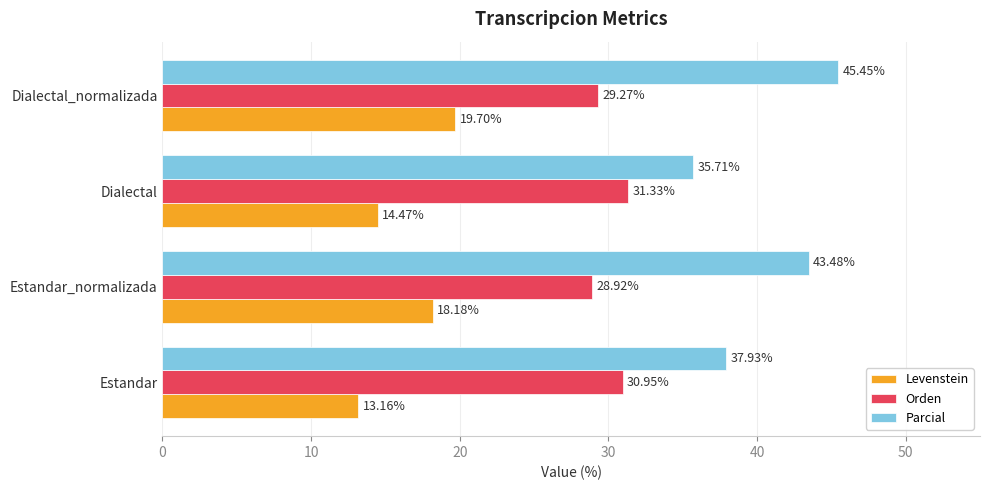

At Dialectal, list the series in order from smallest to largest.

Levenstein, Orden, Parcial